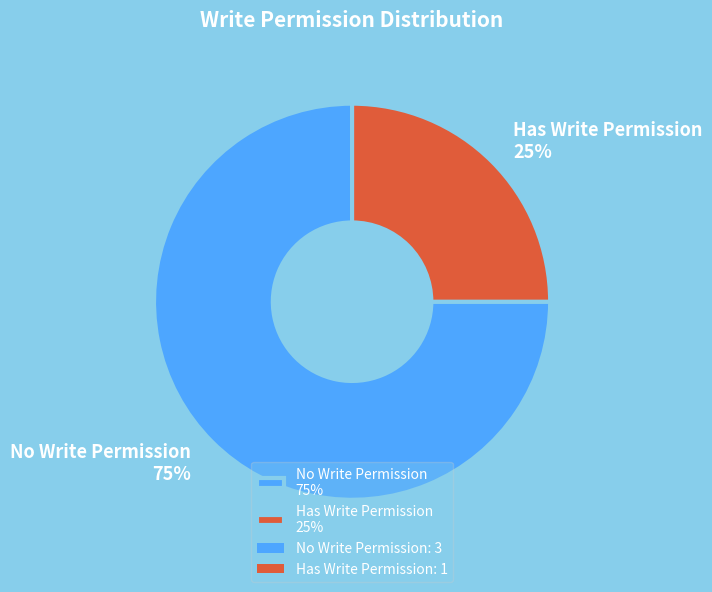

Which slice is the largest?

No Write Permission 75%